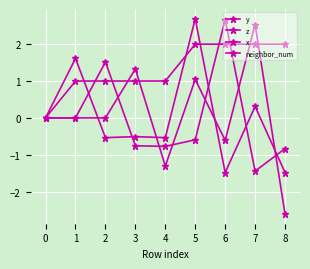

Does the chart display data point markers on the line(s)?

Yes